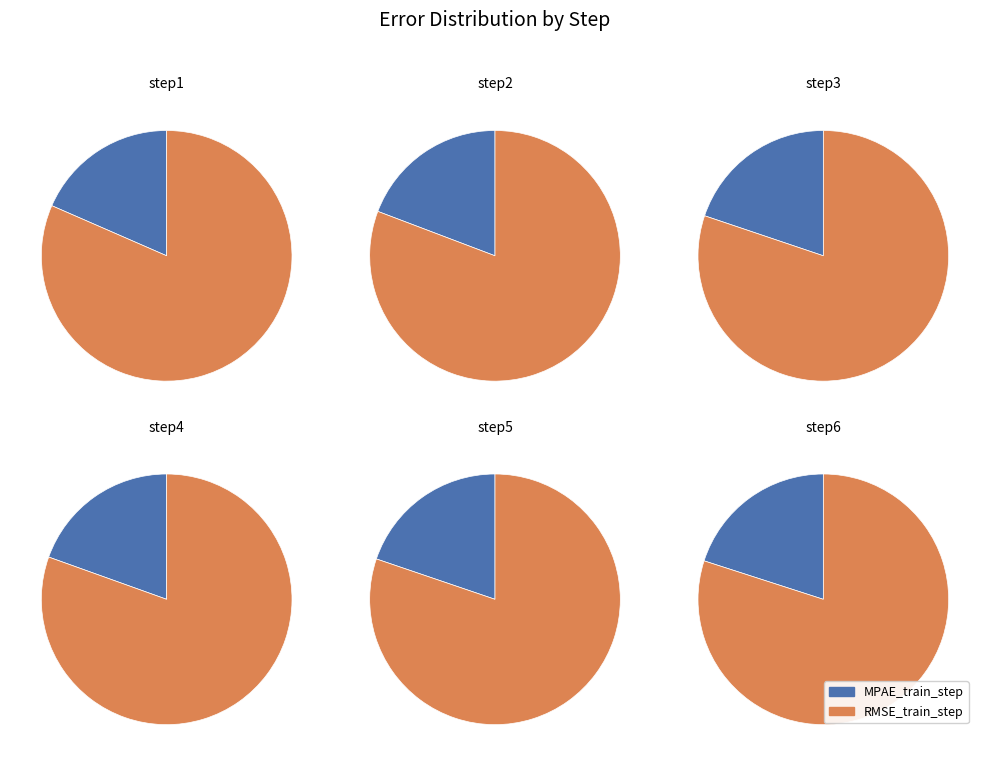

To the nearest percent, what is the difference between the step5 and step3 slice percentages?

3%